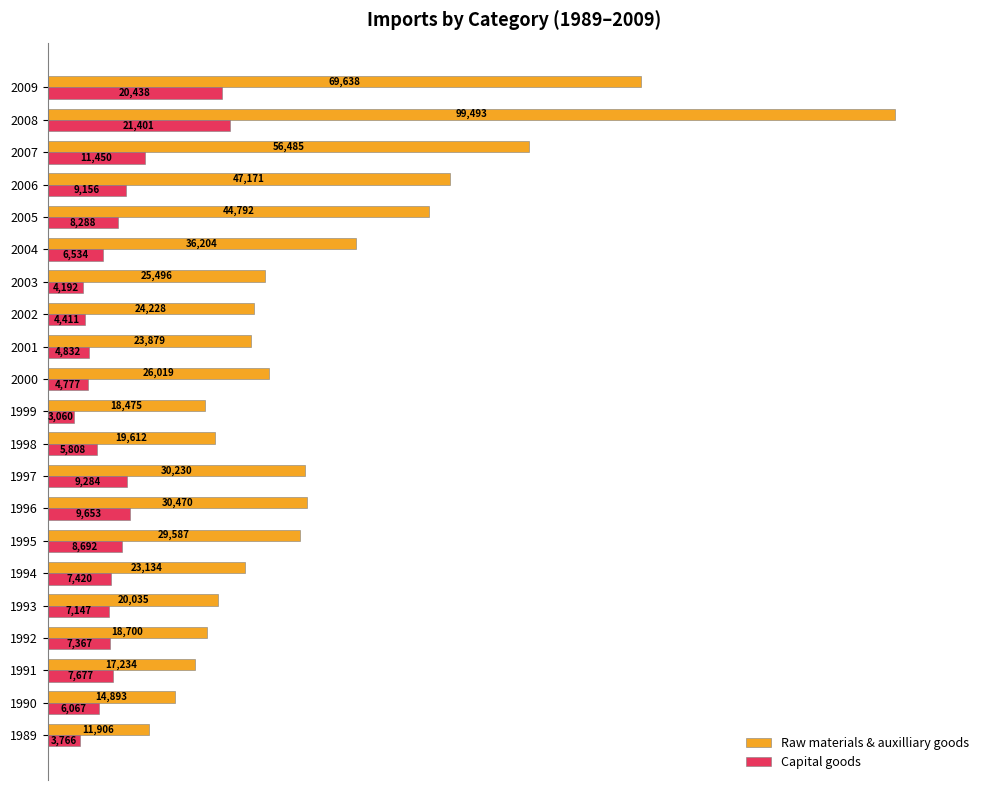

What are all the series names shown in the legend?

Raw materials & auxilliary goods, Capital goods